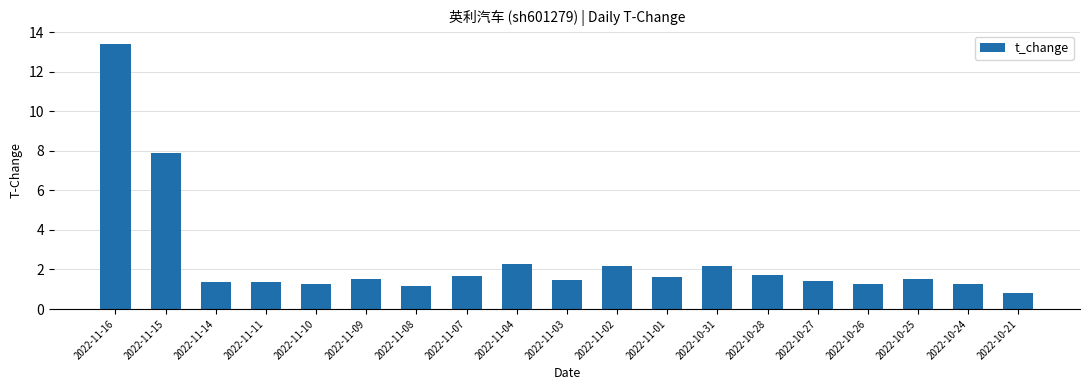

What is the smallest value displayed?

0.8